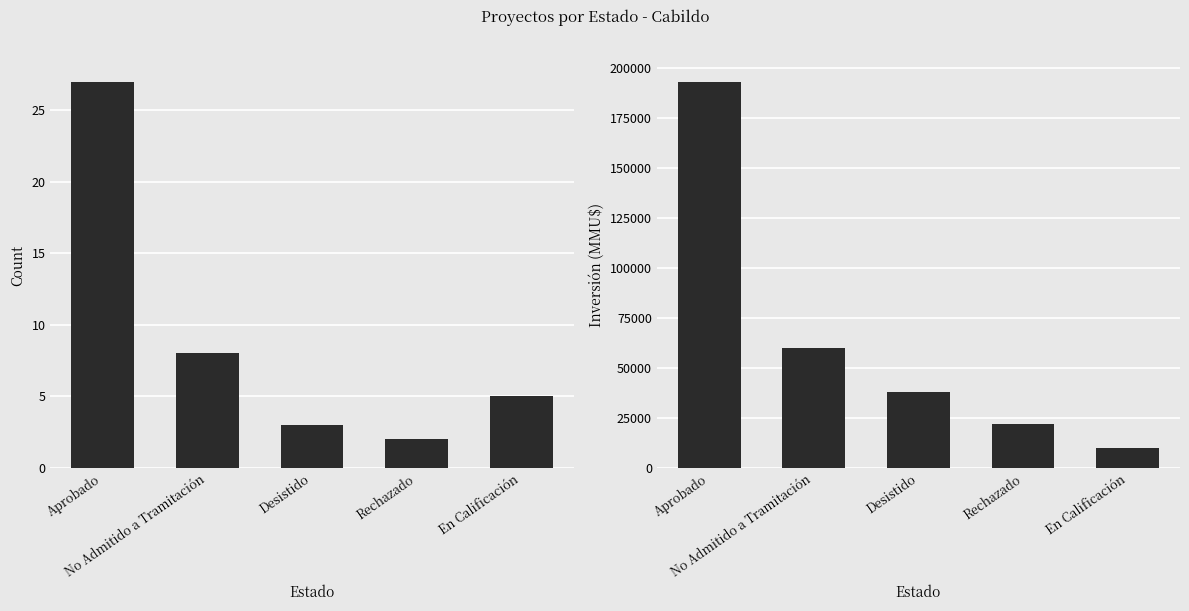

At which category does the chart reach its minimum across all series?

Rechazado